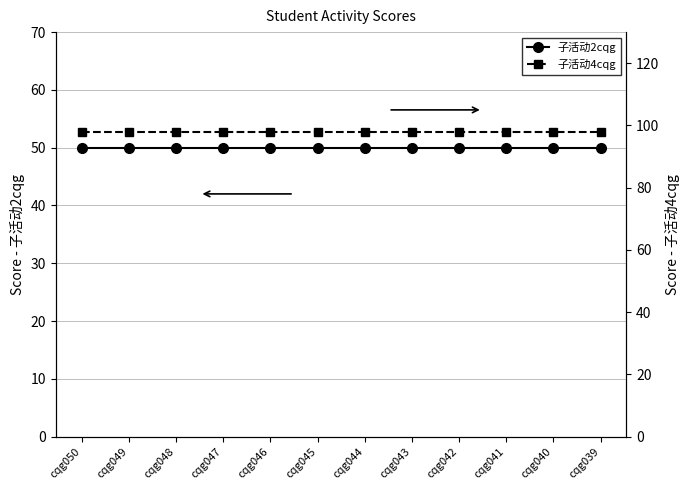

What value does the 子活动4cqg series have at cqg042?

98